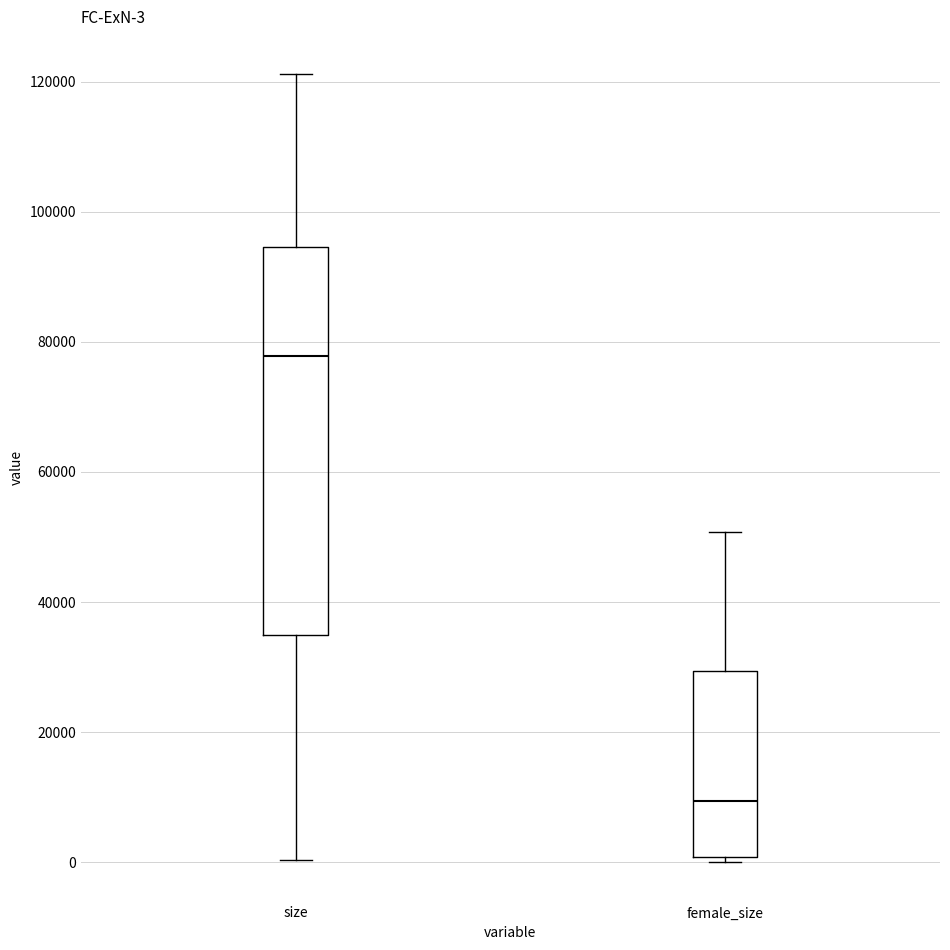

Comparing the boxes themselves (not the whiskers), which one is the tallest?

size